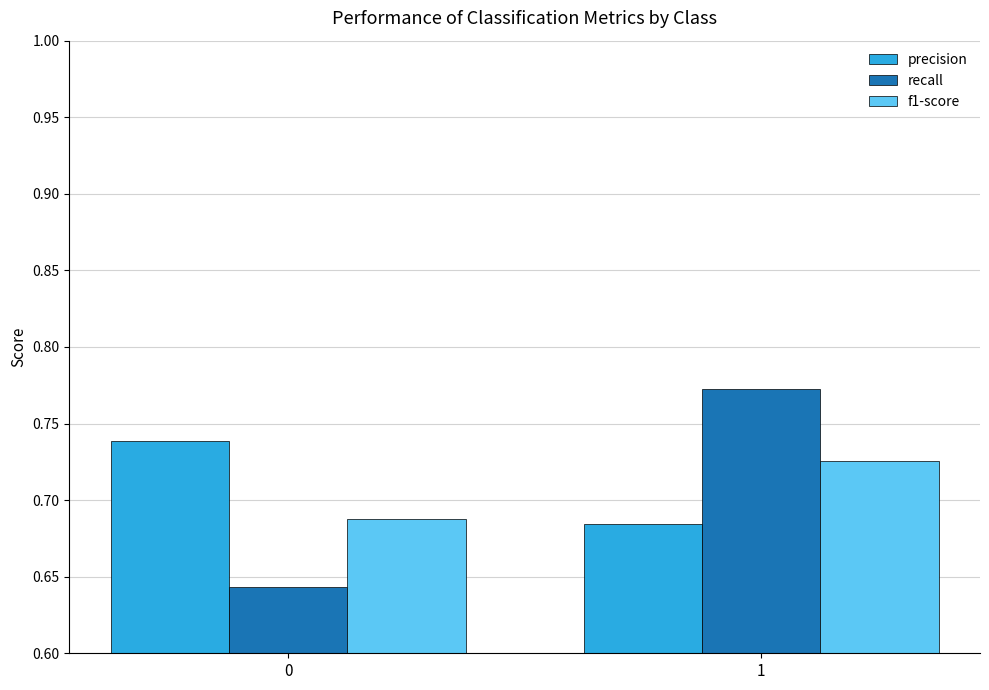

Is the value of precision at 0 greater than the value of f1-score at 0?

Yes